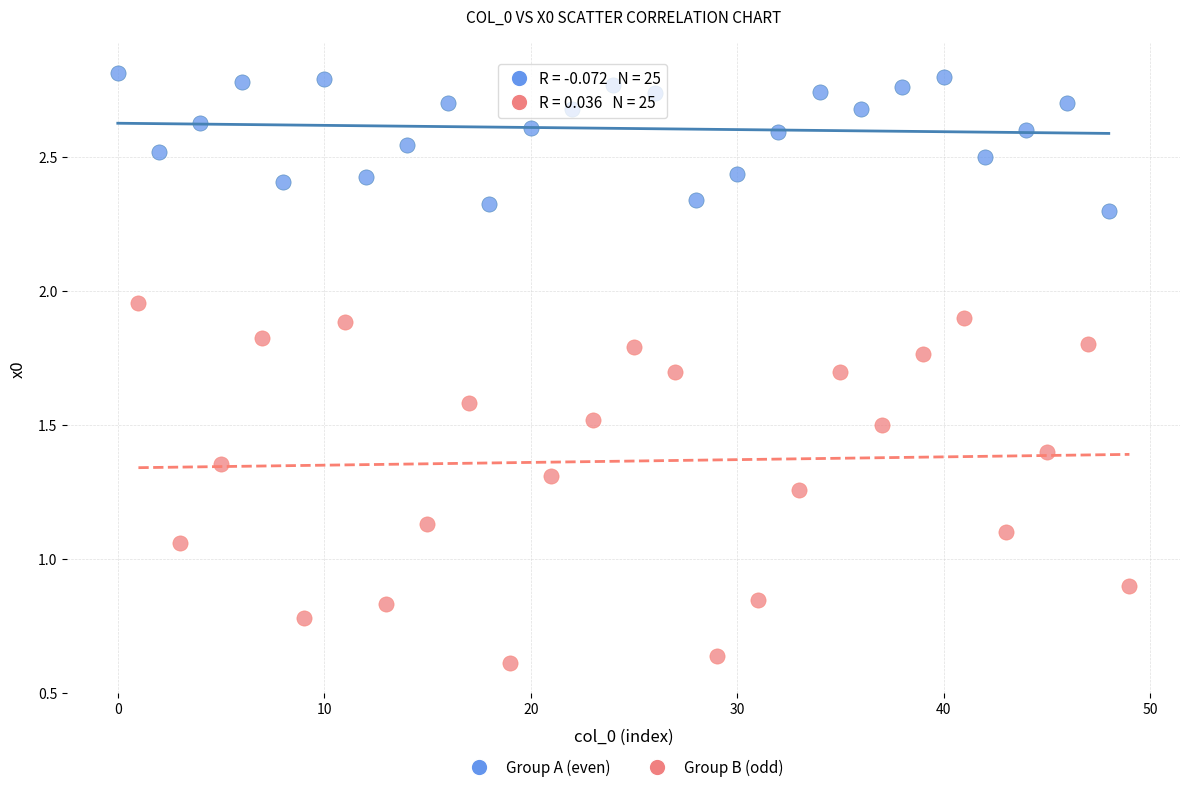

Which series has the widest spread of Y values?

Group B (odd)